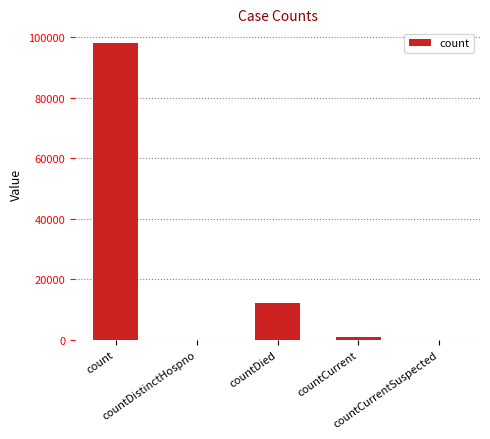

Count the number of categories in the chart.

5